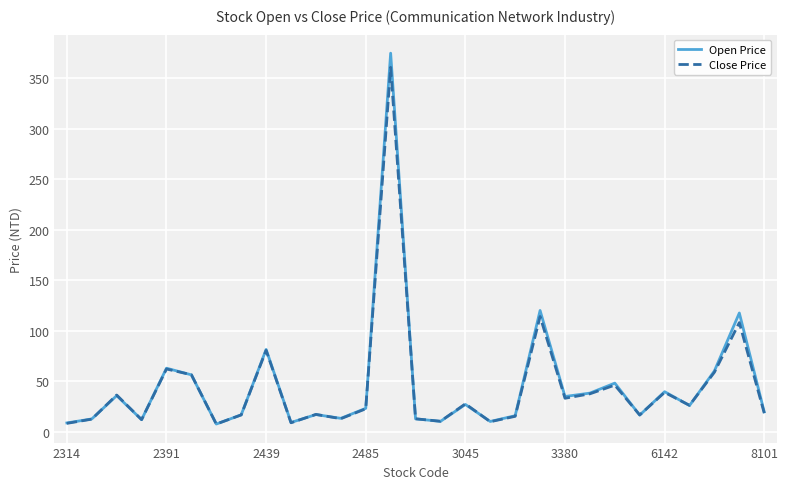

How many lines are shown in the chart?

2